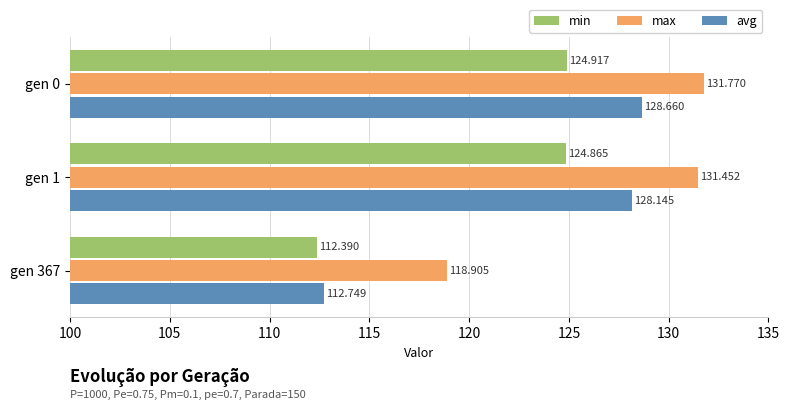

Which series has the widest spread of values?

avg